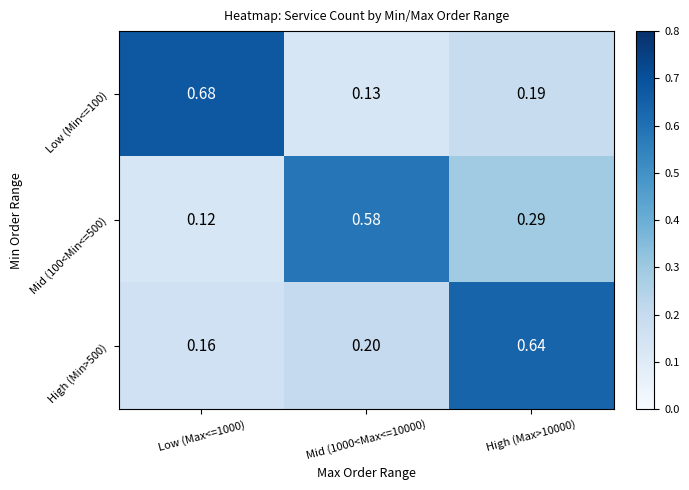

Which series has the largest total across all categories?

Low (Min<=100)